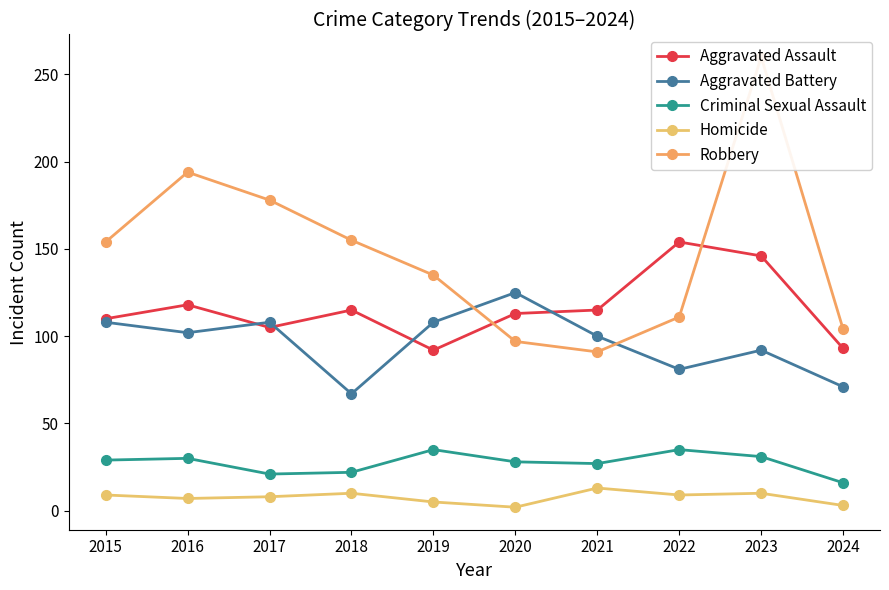

At which category does the chart reach its peak across all series?

2023